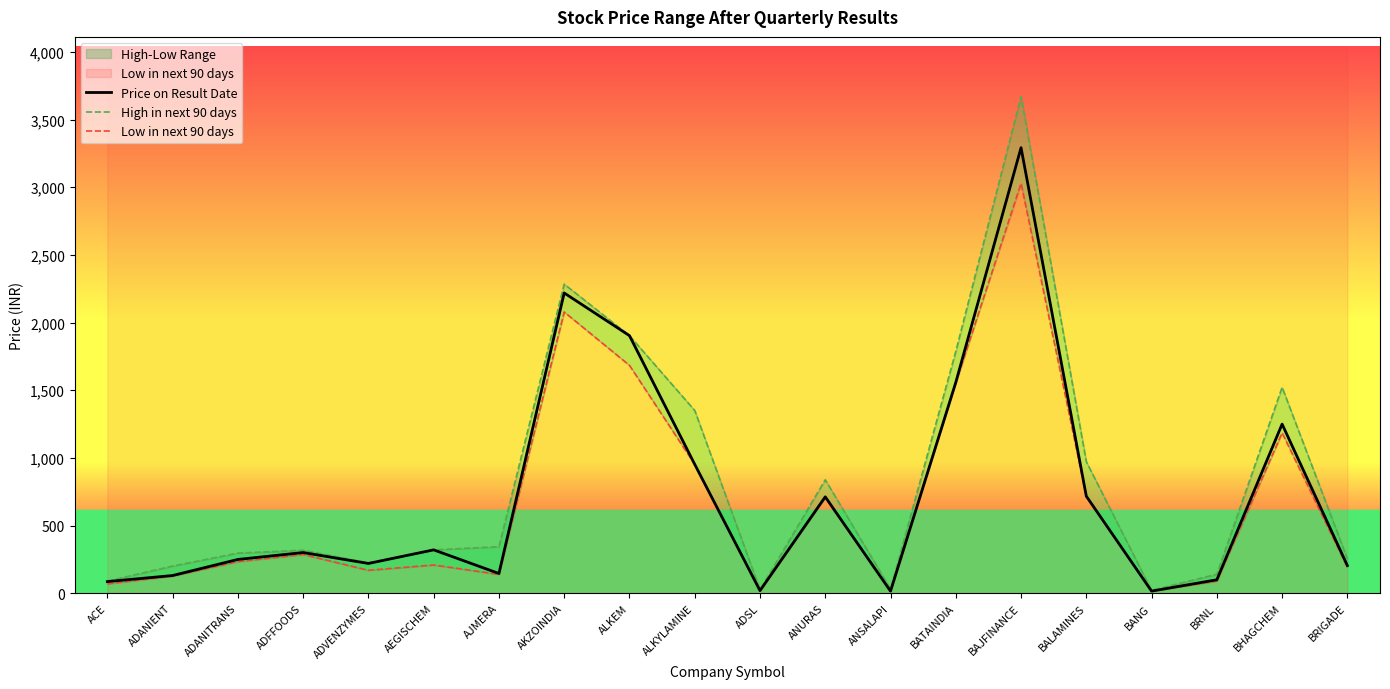

Which category has the highest value in the High in next 90 days series?

BAJFINANCE